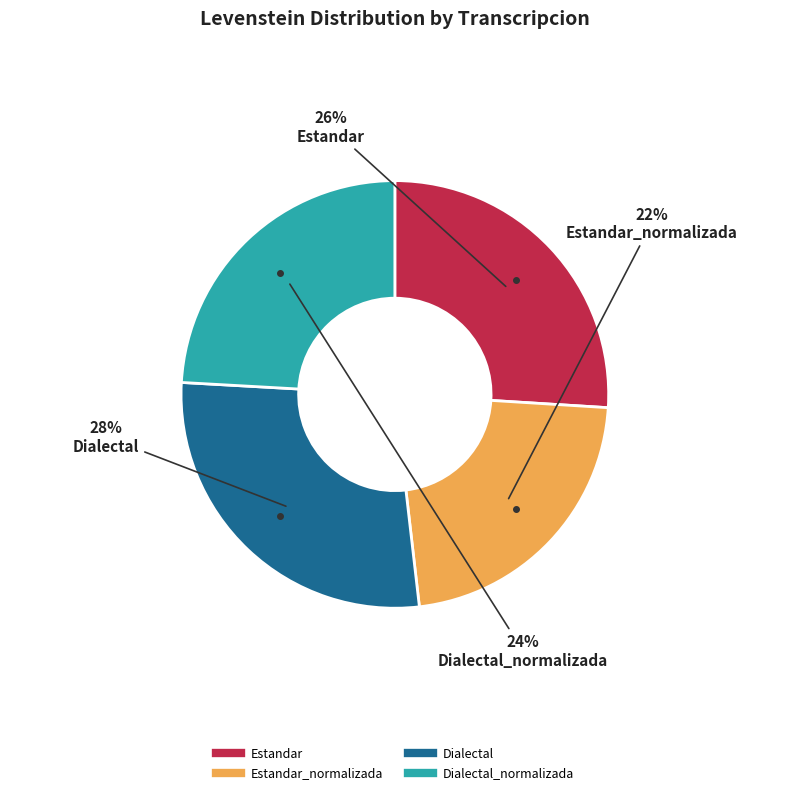

Is there any slice that represents more than half of the pie?

No